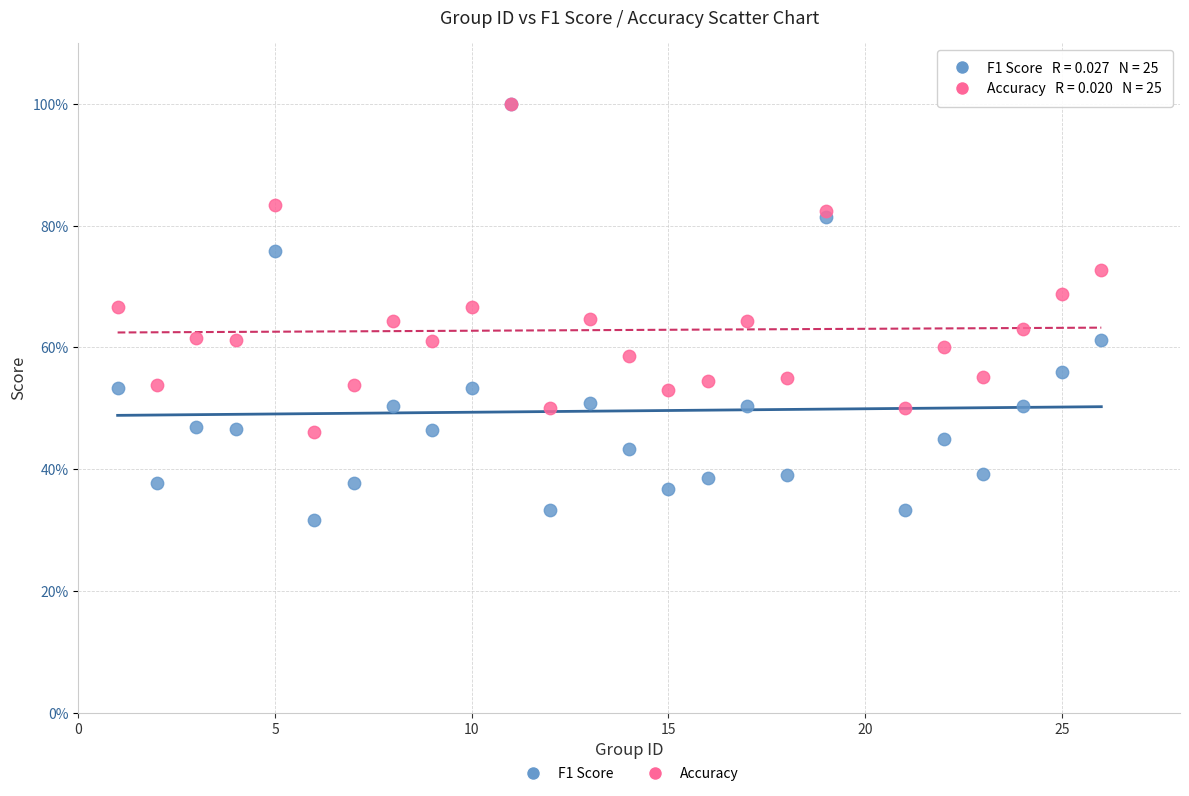

What are all the series names shown in the legend?

F1 Score, Accuracy